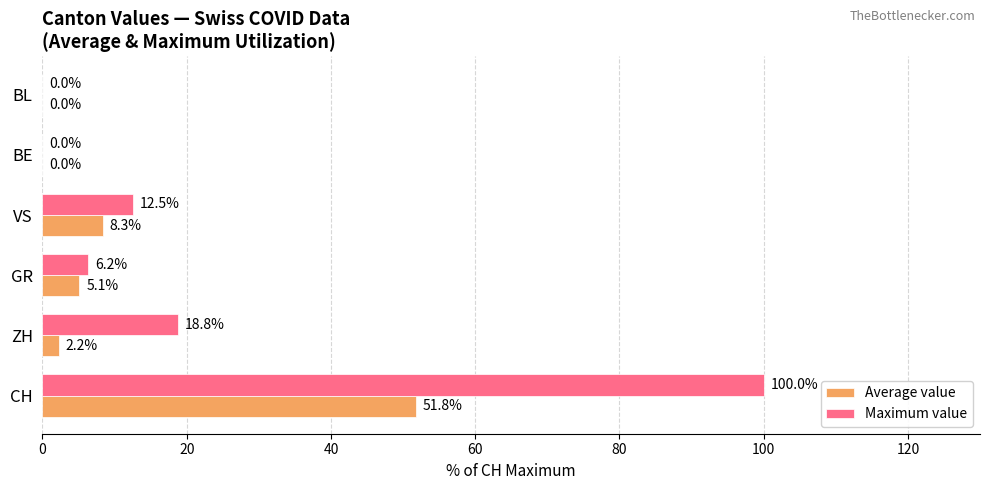

How many categories are shown in the chart?

6